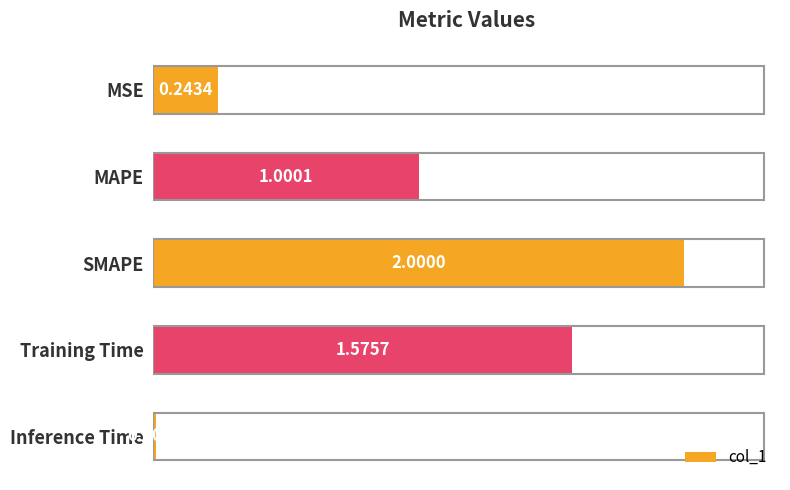

What is the greatest value displayed?

2.0